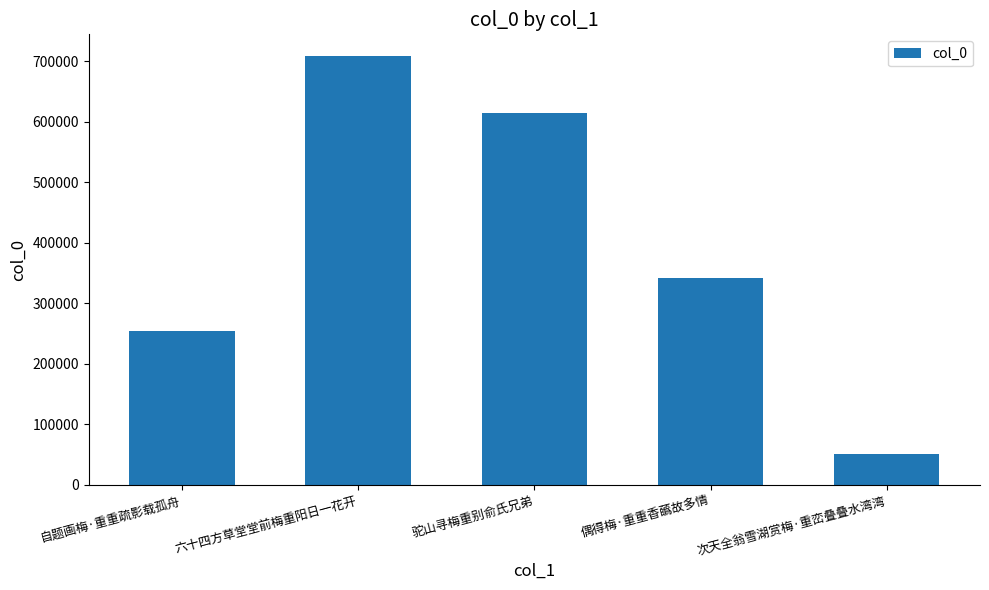

At which label is the value closest to 380011?

偶得梅·重重香蘤故多情